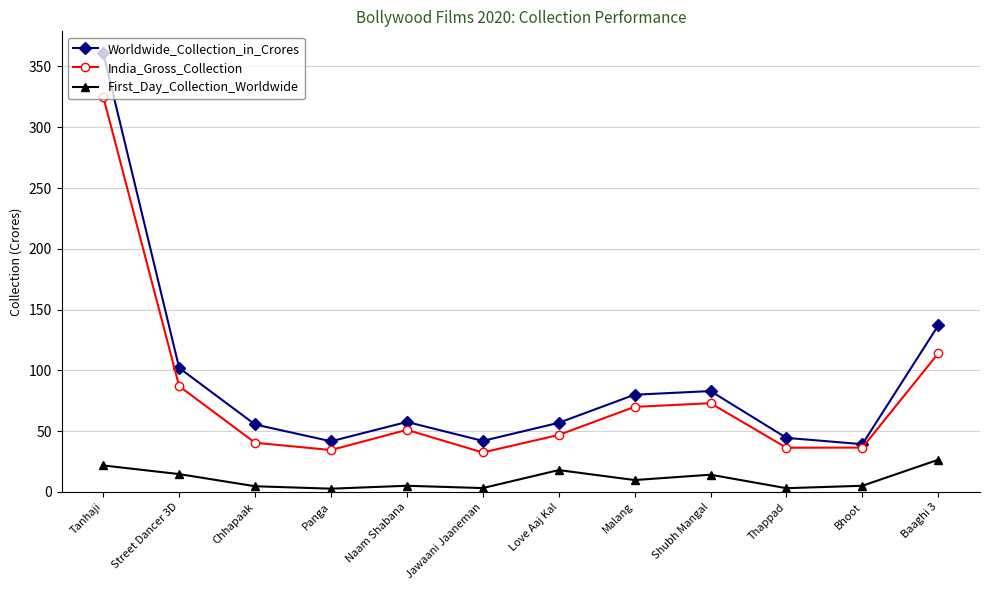

Is it true that First_Day_Collection_Worldwide equals 14.7 at Street Dancer 3D?

True